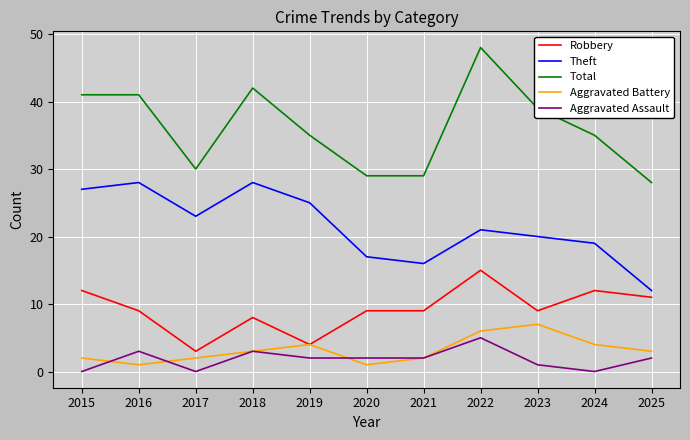

True or false: Total and Robbery intersect in this chart.

False